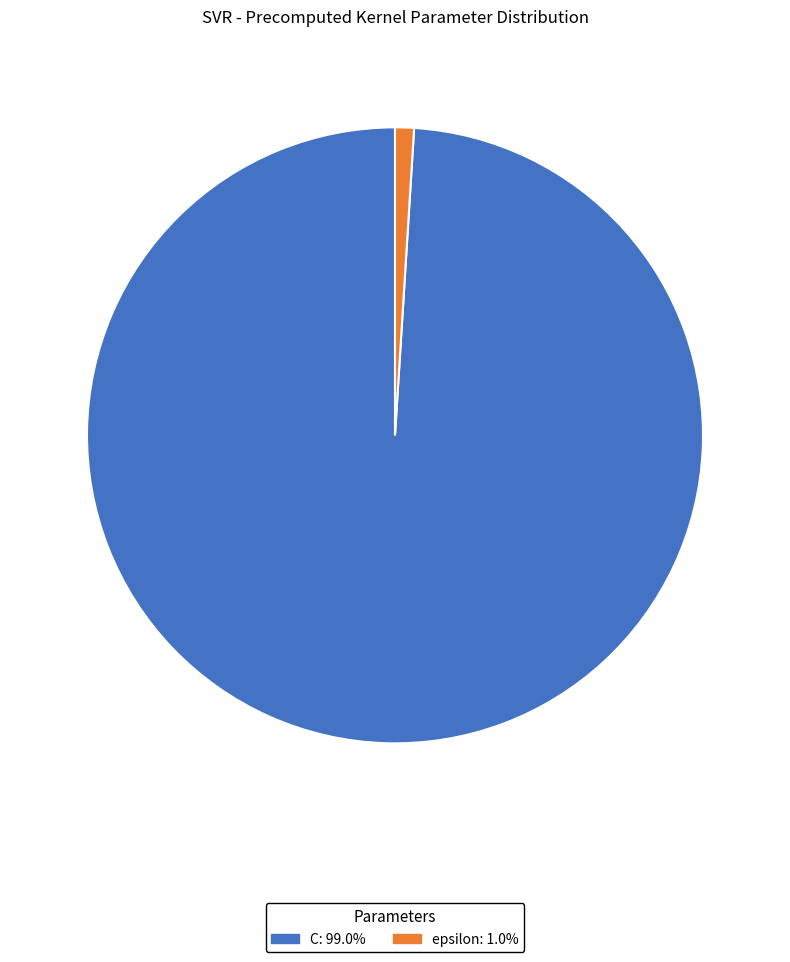

What is the ratio of the value at C to the value at epsilon?

100.0